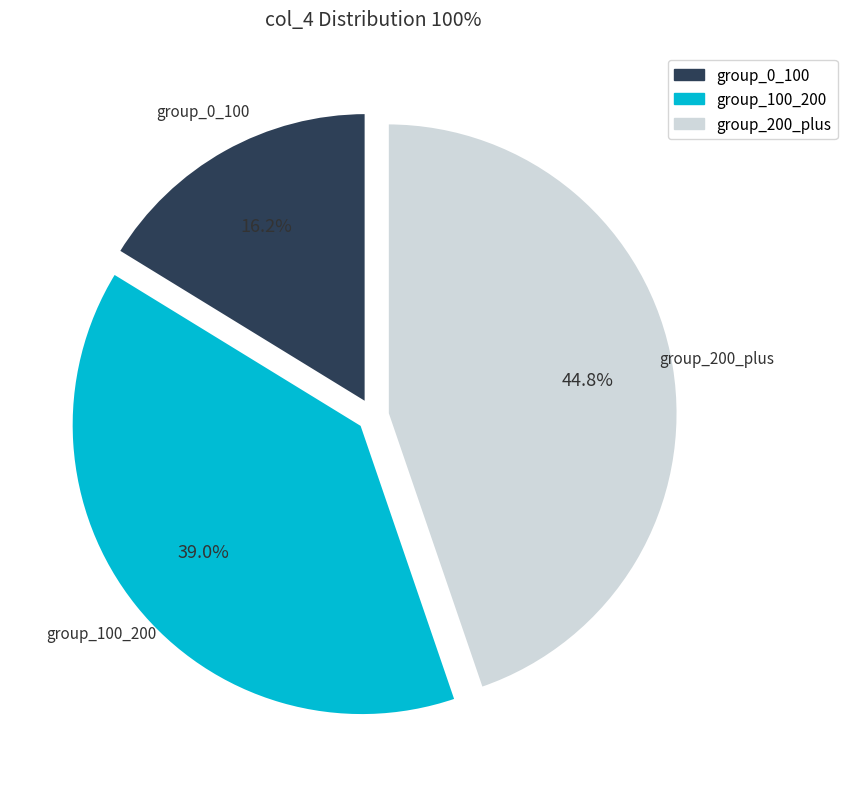

Is there a majority slice in this chart?

No